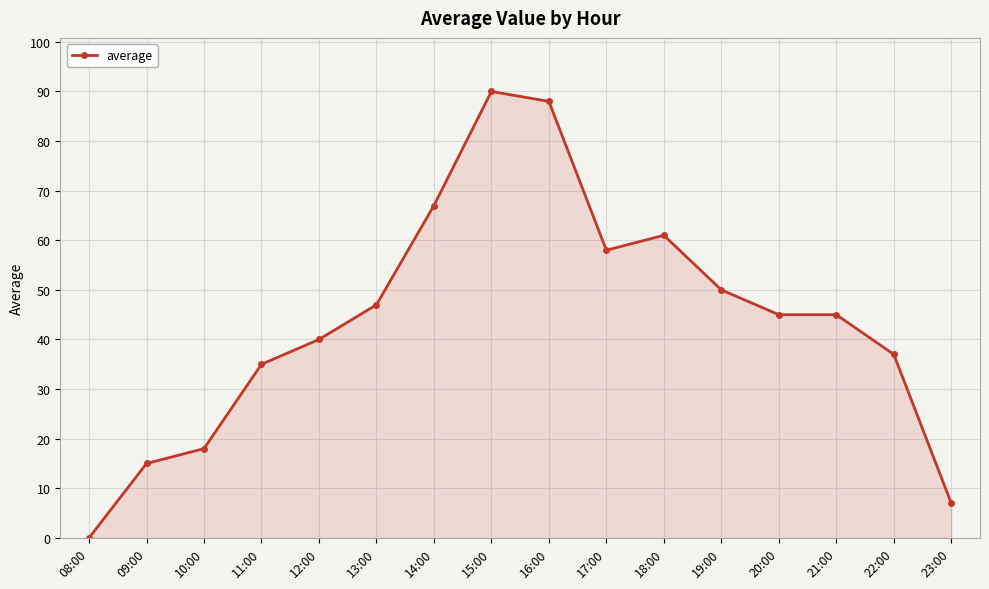

What is the ratio of the value at 14:00 to the value at 19:00?

1.3